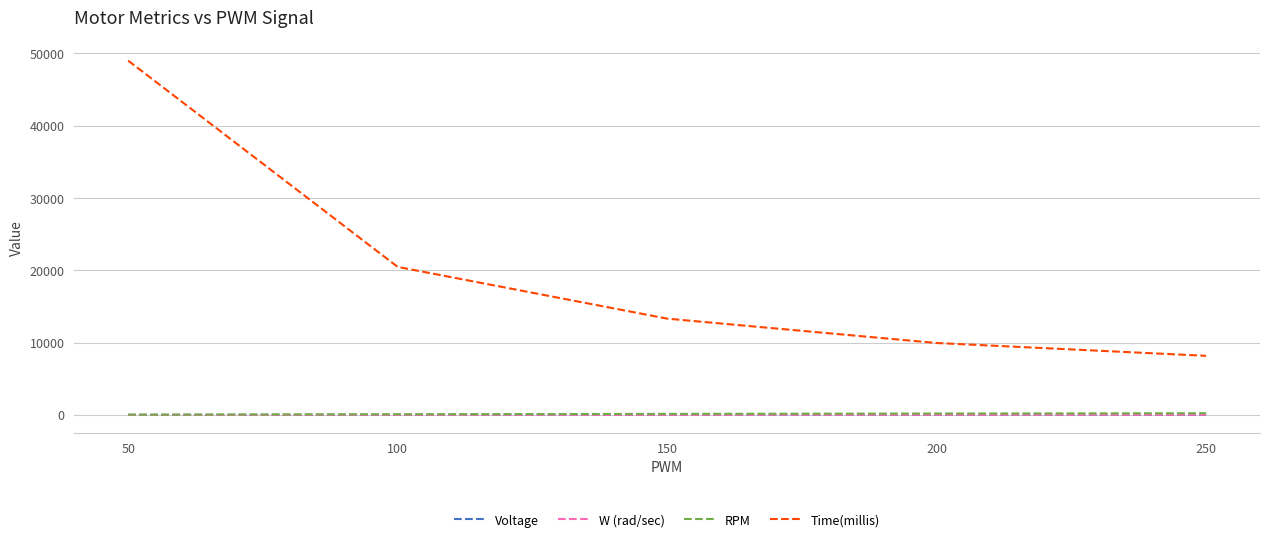

Which series has the largest total across all categories?

Time(millis)